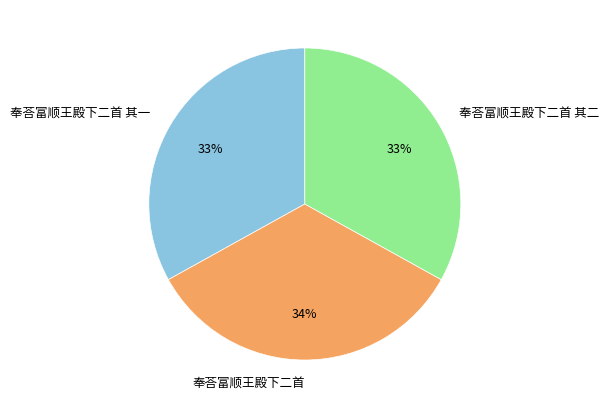

What percentage is the 奉荅富顺王殿下二首 slice, to the nearest percent?

34%